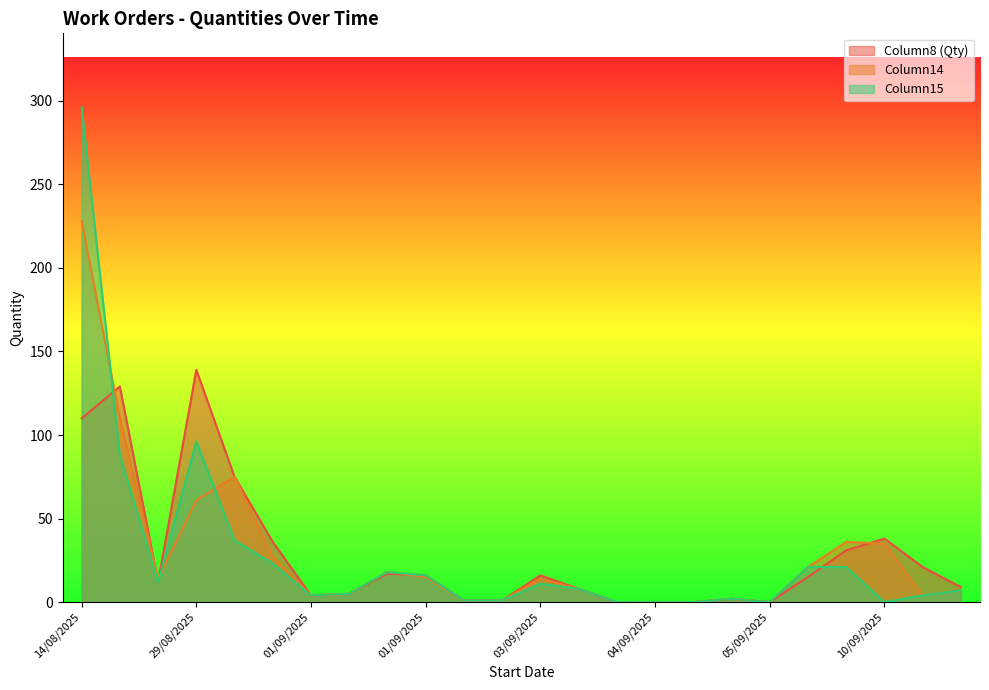

True or false: Column8 (Qty) has more than 2 interior local peaks.

True